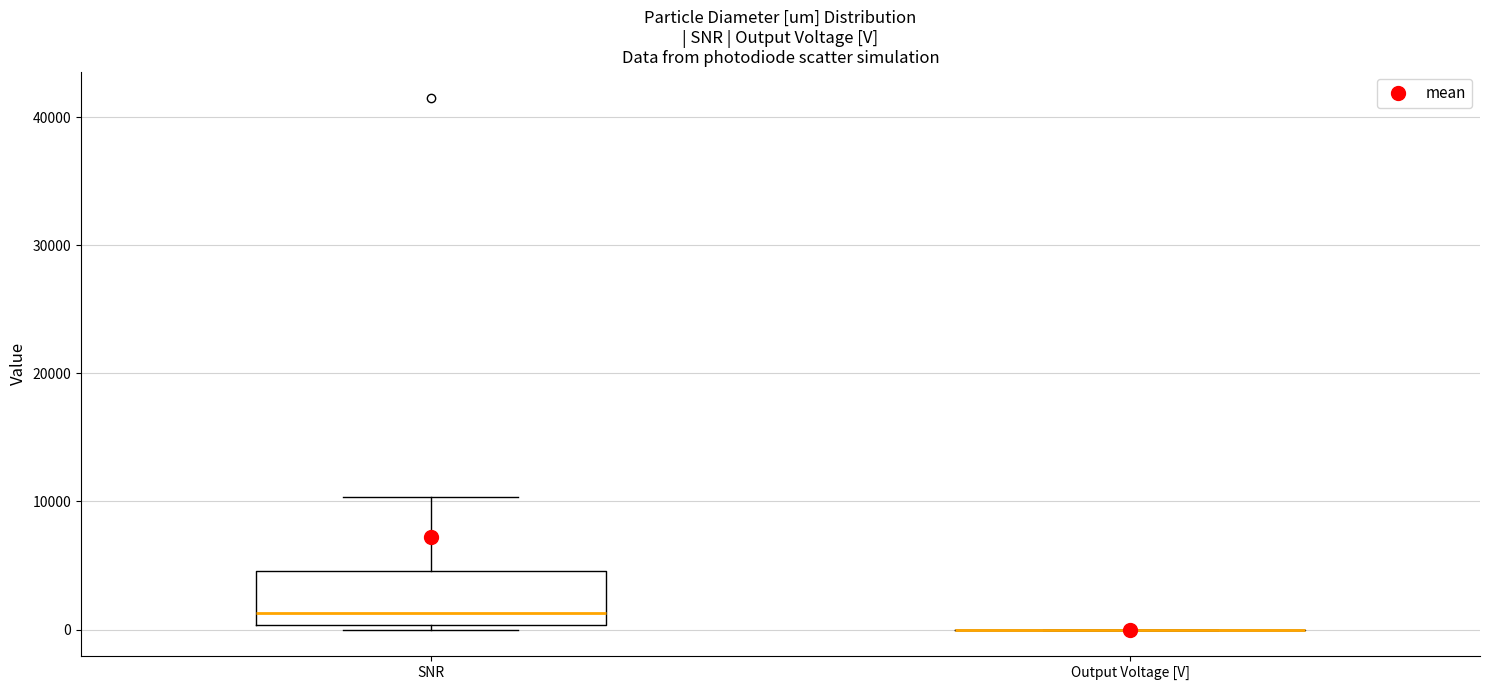

Reading left to right, transcribe this box plot: for each box, give where its median line is, the range the box spans, and where its two whiskers end, as read against the y-axis. The values are not printed on the chart, so give them approximately, as read against the axis.

SNR: median 1000, box 0 to 5000, whiskers 0 (just below the box's lower edge) to 10000
Output Voltage [V]: box collapsed to a line at 0, whiskers 0 to 0